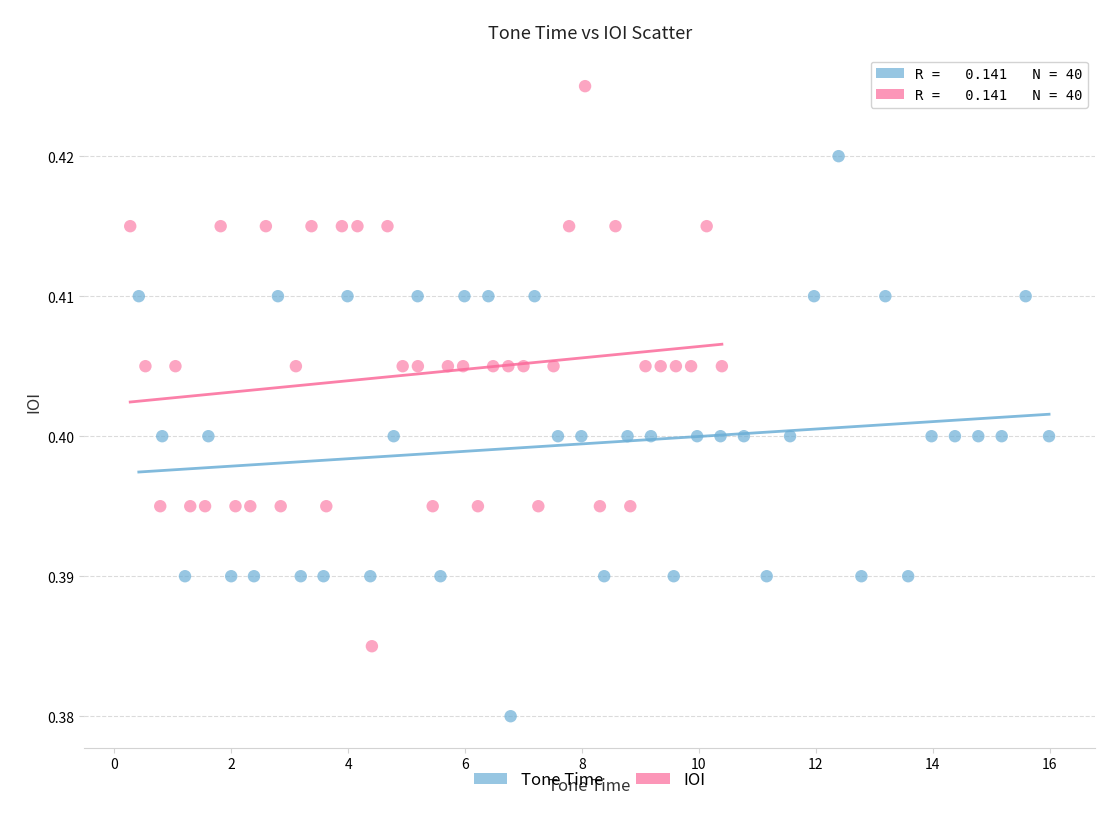

Which series contains the lowest Y value?

Tone Time